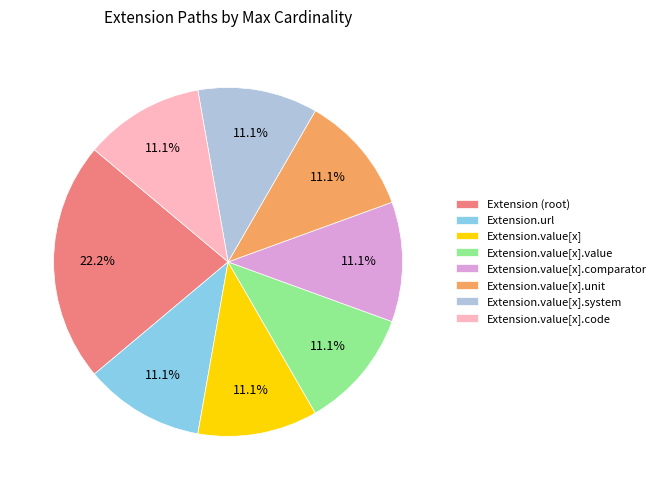

What is the largest slice in the pie chart?

Extension (root)